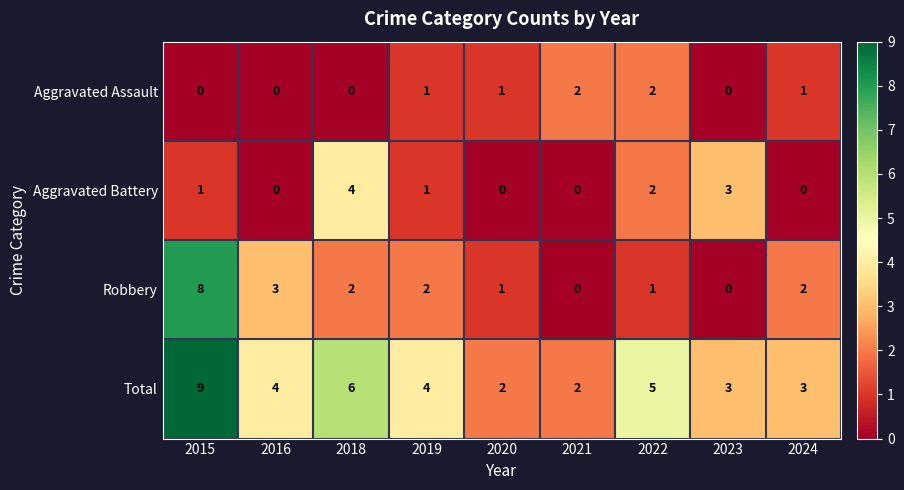

At which category is the sum across all series the highest?

2015